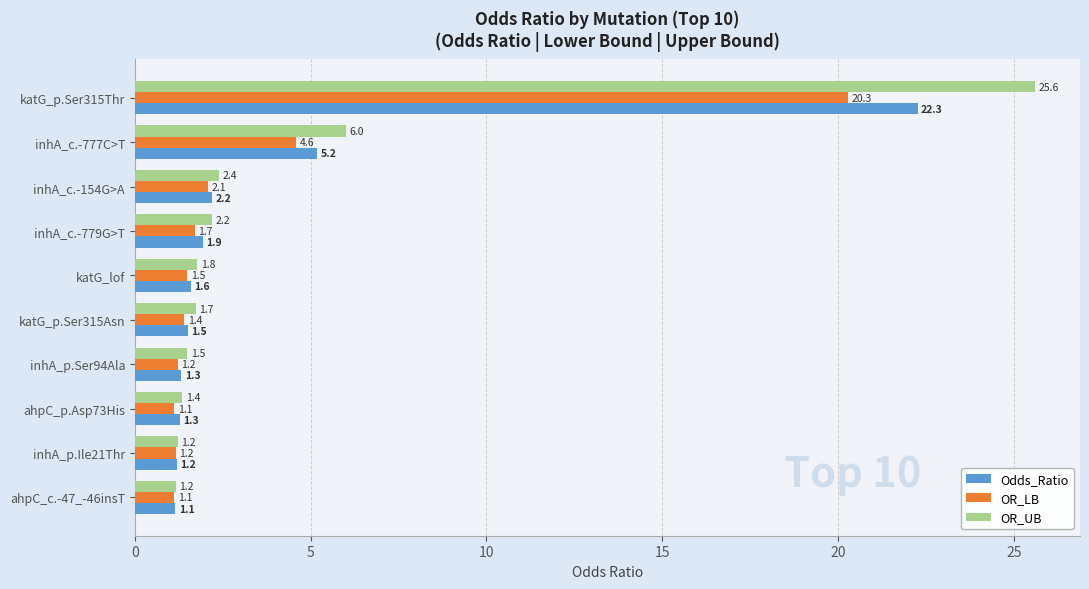

What is the difference between the maximum and second lowest values in the OR_LB series?

19.2